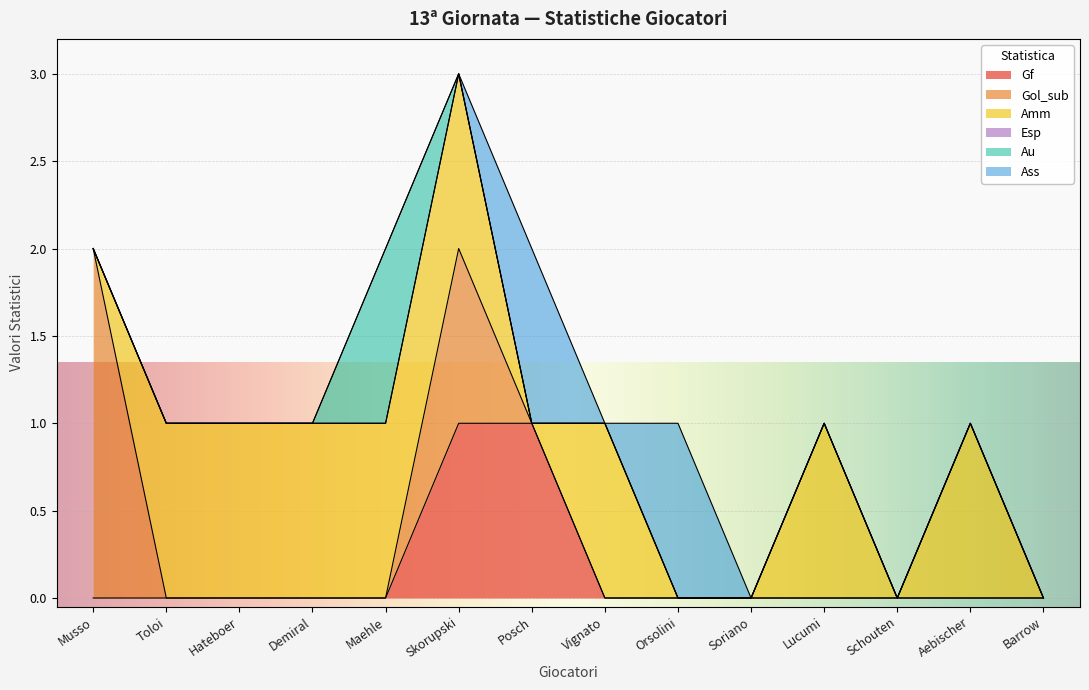

At which category is the sum across all series the highest?

Skorupski